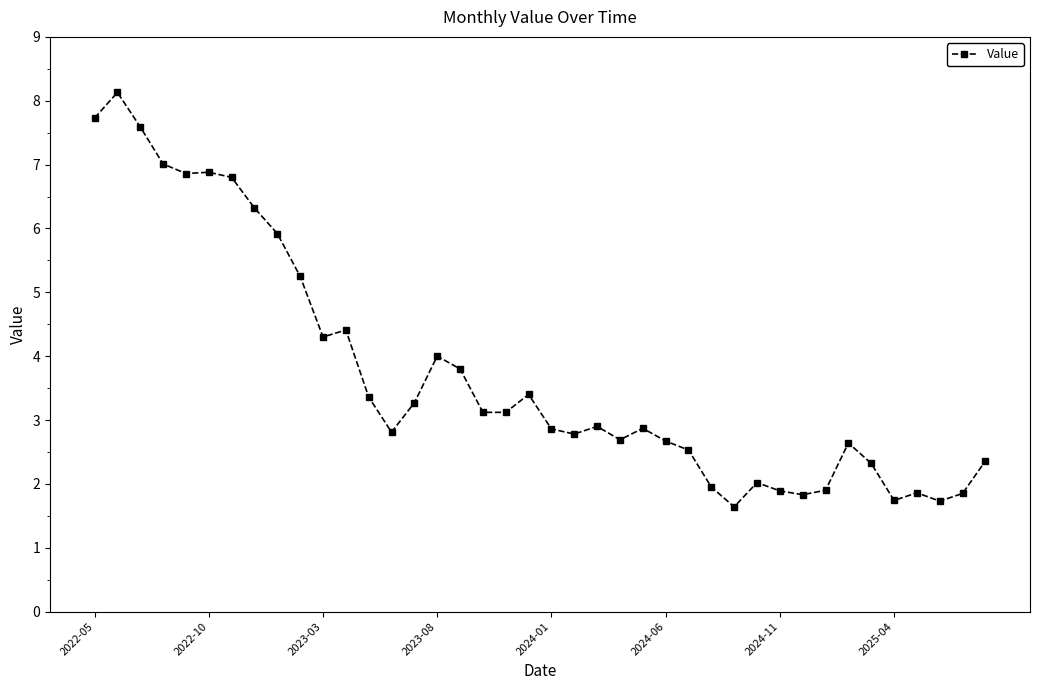

Does the chart display data point markers on the line(s)?

Yes